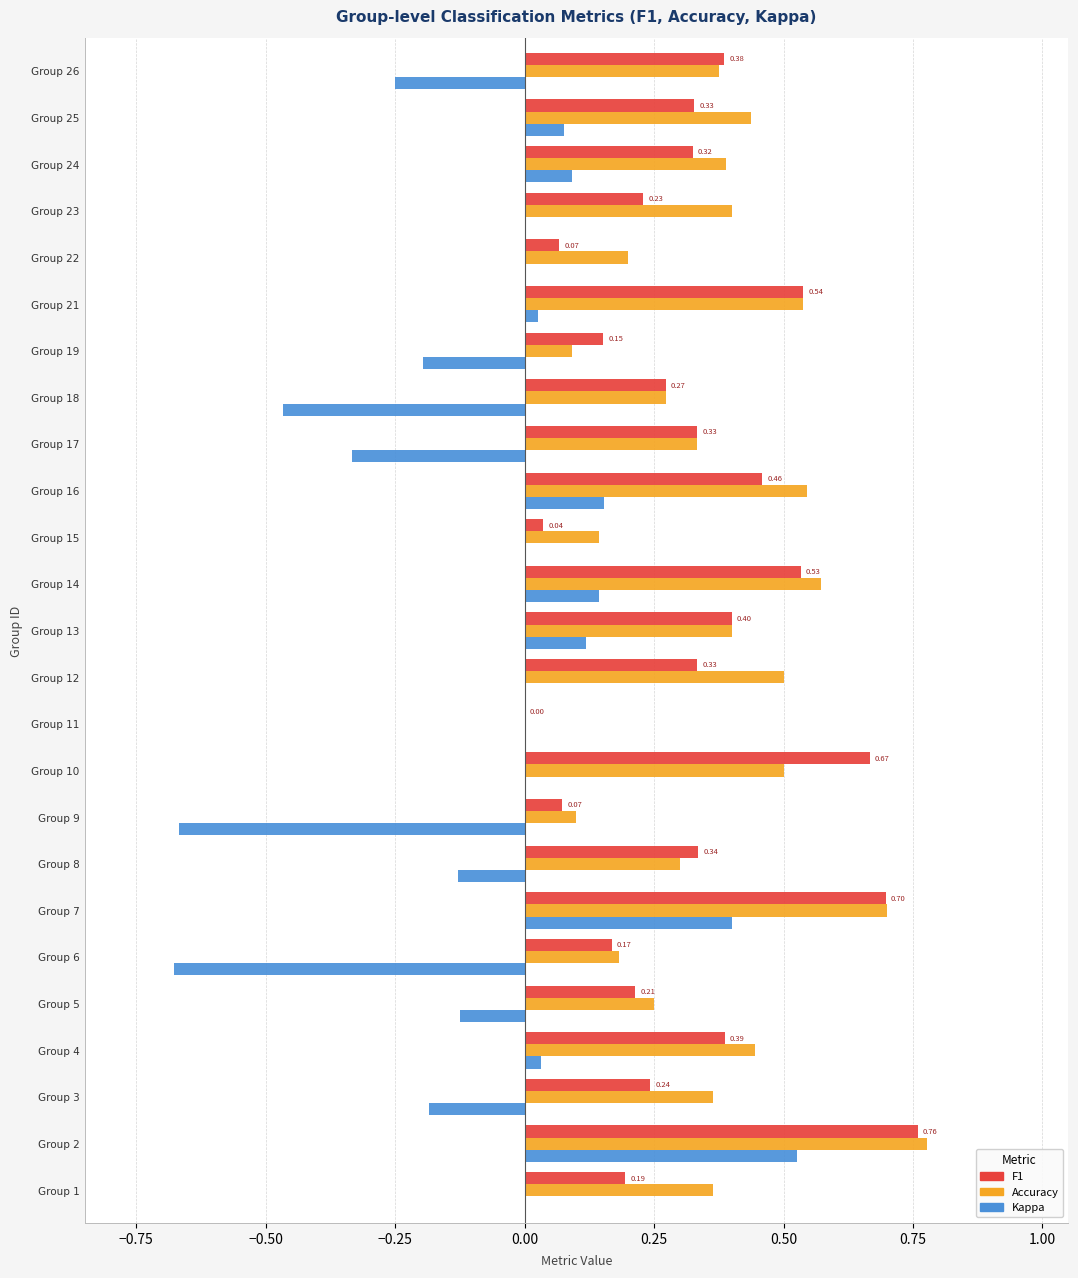

At which category is the sum across all series the highest?

Group 2